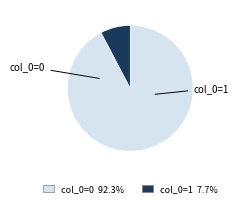

Which has a higher value, col_0=1 or col_0=0?

col_0=0